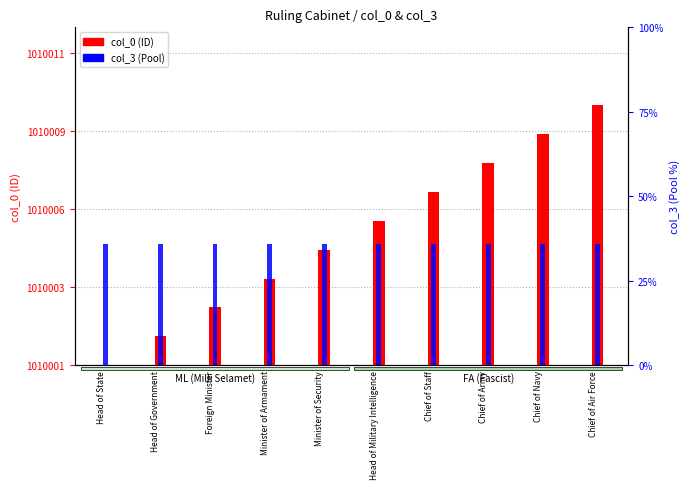

What position from the right is Minister of Security?

6